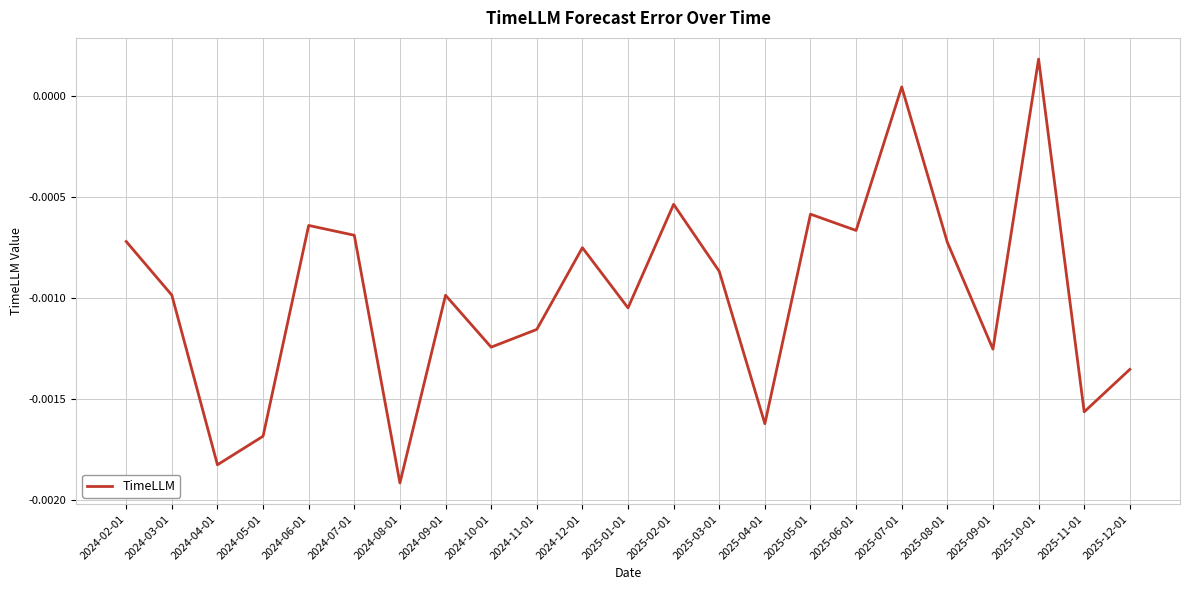

Which label corresponds to the largest value in the chart?

2025-10-01